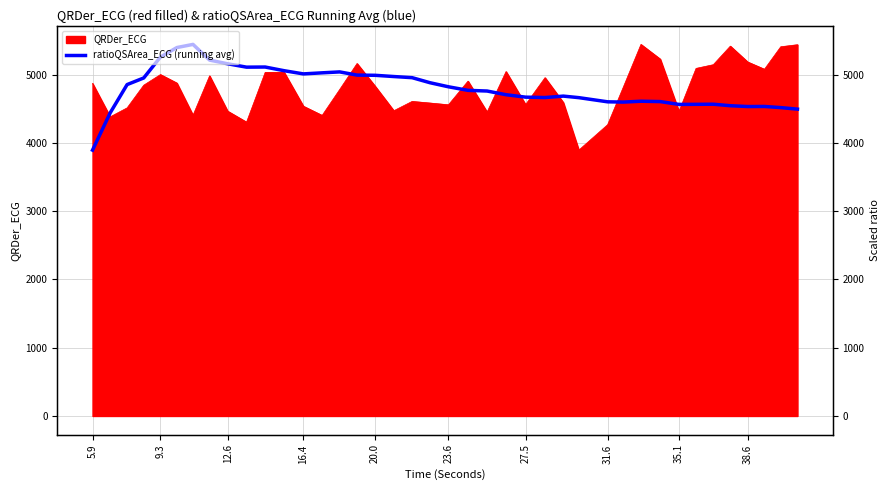

Which label corresponds to the smallest value in the chart?

5.9